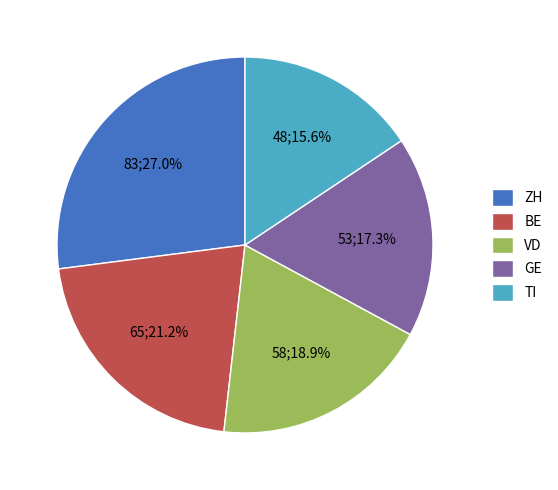

What is the ratio of the value at ZH to the value at BE?

1.3